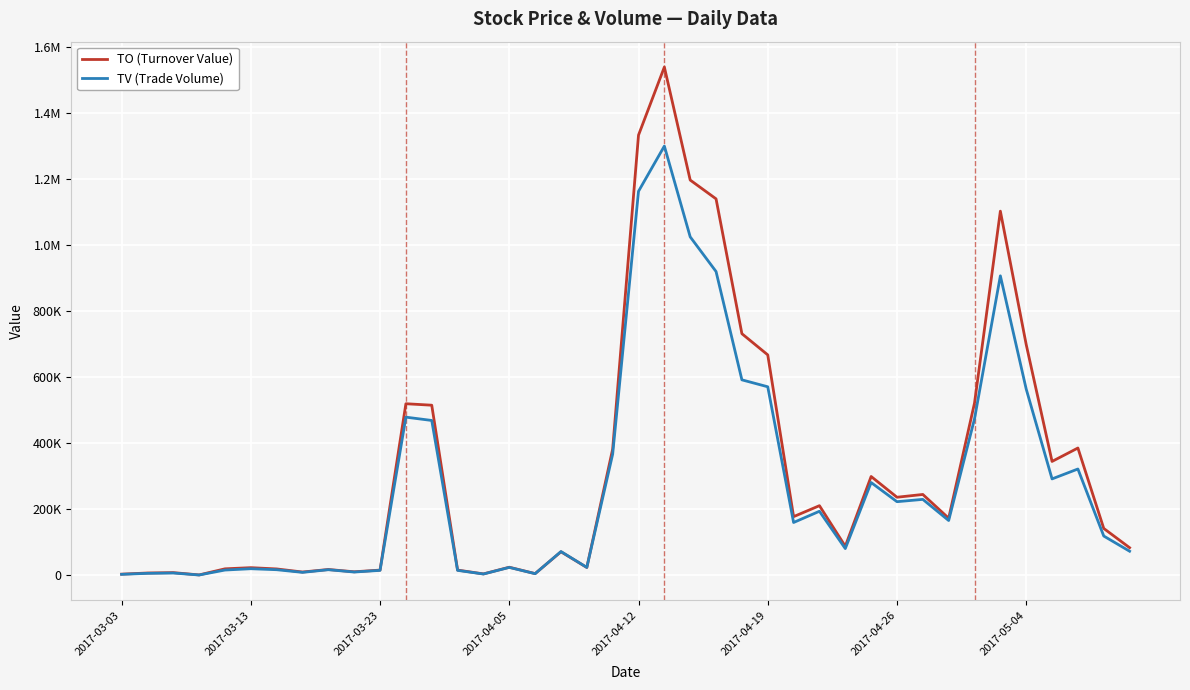

What is the average value of the TO (Turnover Value) series?

325434